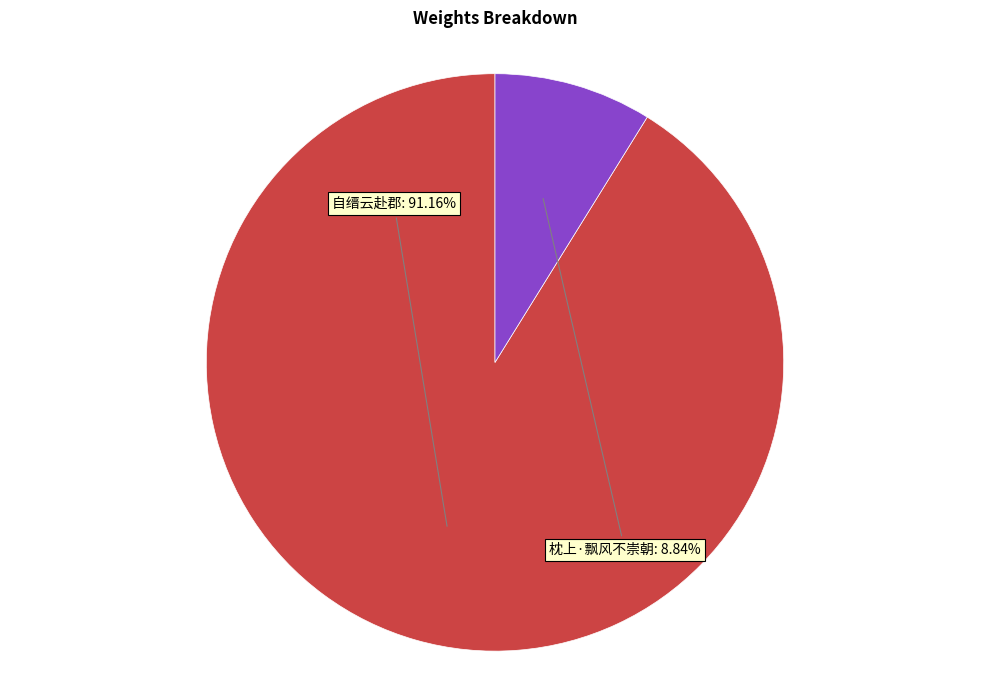

Count the number of slices in the pie.

2